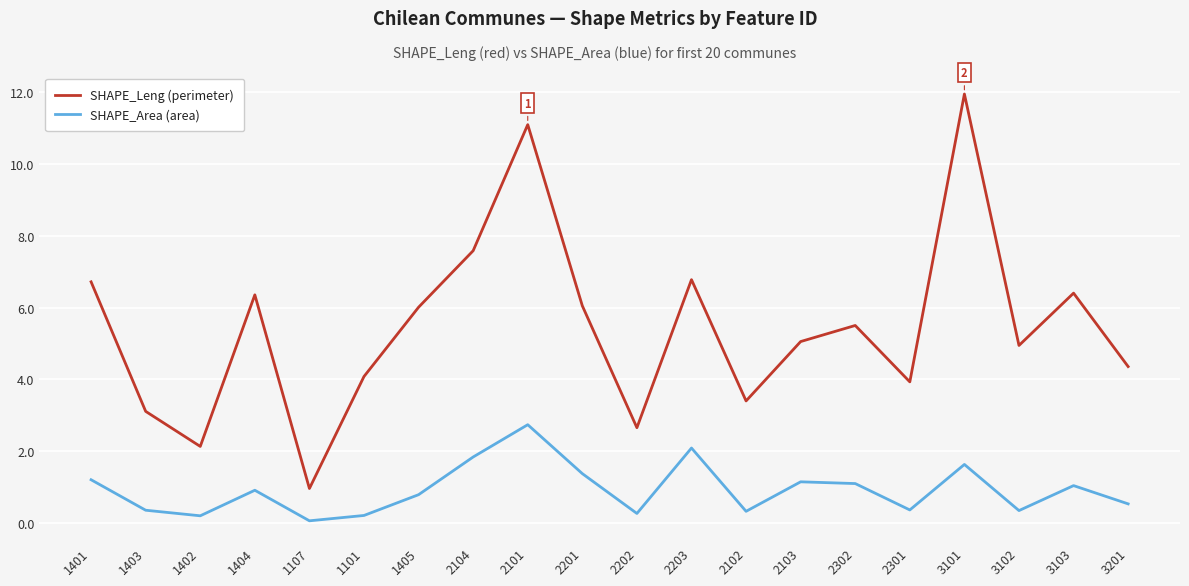

Which series has the widest spread of values?

SHAPE_Leng (perimeter)